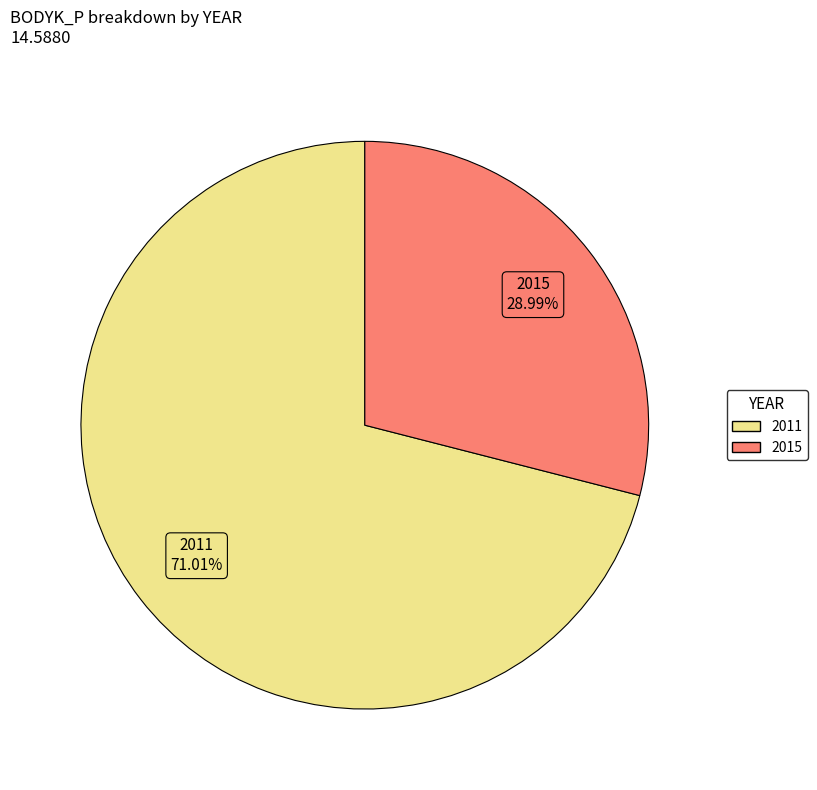

To the nearest percent, what is the difference between the largest and smallest slice percentages?

42%